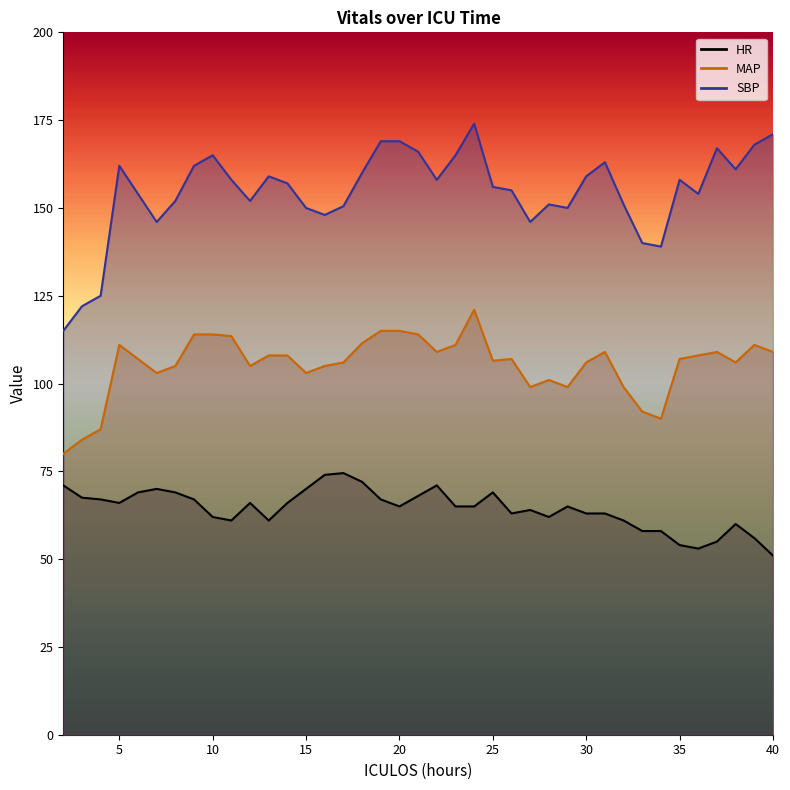

What is the difference between the second highest and second lowest values in the HR series?

21.0